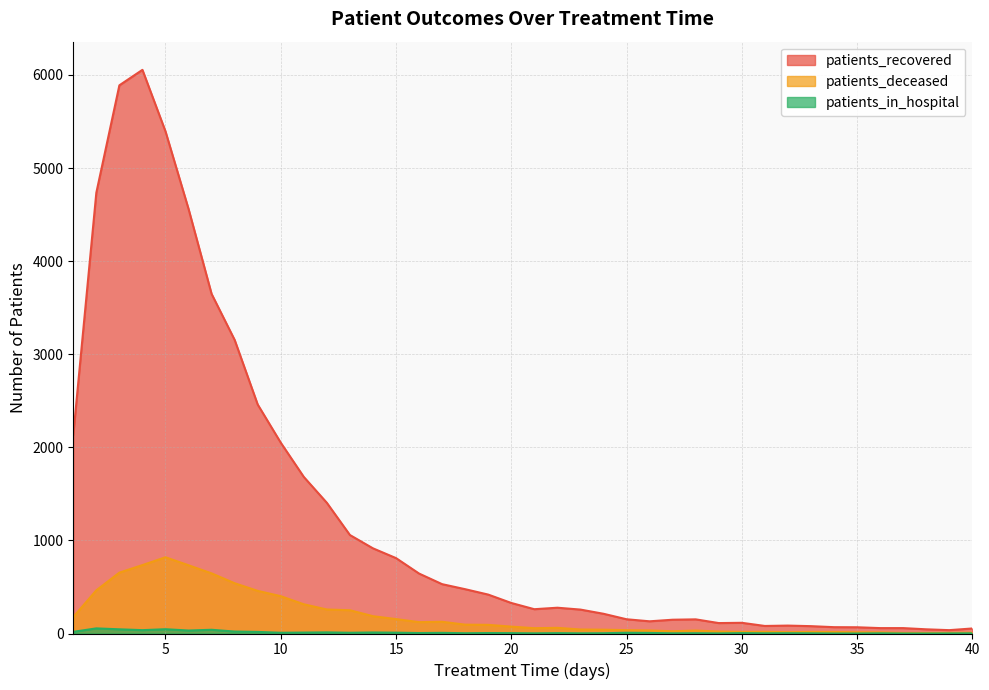

Reading right to left, what are all the values shown in this chart?

patients_recovered: 40=54	39=36	38=45	37=58	36=58	35=67	34=68	33=79	32=85	31=81	30=115	29=112	28=152	27=148	26=131	25=153	24=212	23=257	22=277	21=261	20=328	19=418	18=476	17=530	16=644	15=810	14=915	13=1058	12=1404	11=1682	10=2050	9=2460	8=3154	7=3648	6=4561	5=5394	4=6055	3=5889	2=4735	1=2133
patients_deceased: 40=9	39=7	38=6	37=6	36=12	35=13	34=16	33=17	32=14	31=18	30=17	29=21	28=32	27=24	26=33	25=36	24=41	23=43	22=61	21=57	20=74	19=93	18=95	17=126	16=122	15=155	14=186	13=250	12=258	11=314	10=401	9=458	8=540	7=646	6=733	5=819	4=735	3=654	2=464	1=177
patients_in_hospital: 40=2	39=1	38=0	37=0	36=2	35=0	34=0	33=2	32=3	31=2	30=4	29=1	28=3	27=2	26=6	25=8	24=3	23=2	22=4	21=2	20=4	19=5	18=3	17=7	16=5	15=9	14=11	13=8	12=12	11=10	10=8	9=17	8=21	7=40	6=32	5=46	4=36	3=45	2=55	1=18